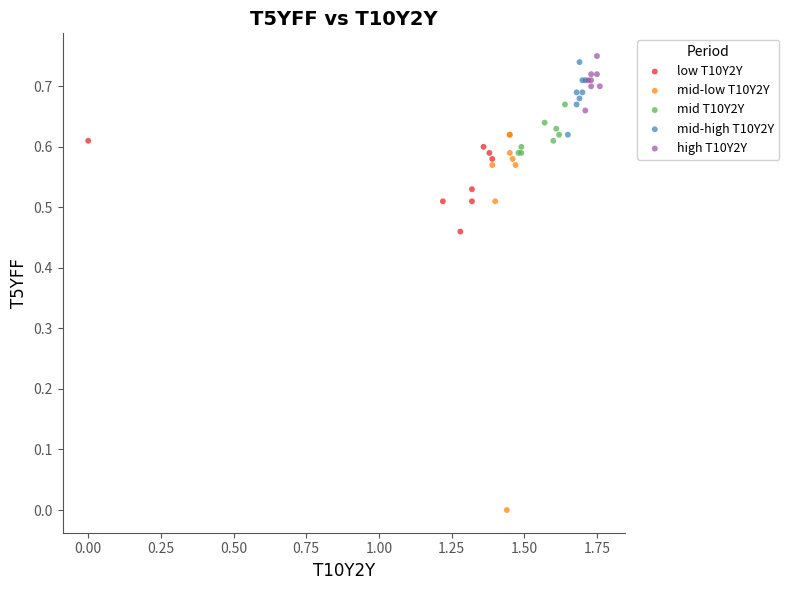

Which series has the widest spread of Y values?

mid-low T10Y2Y